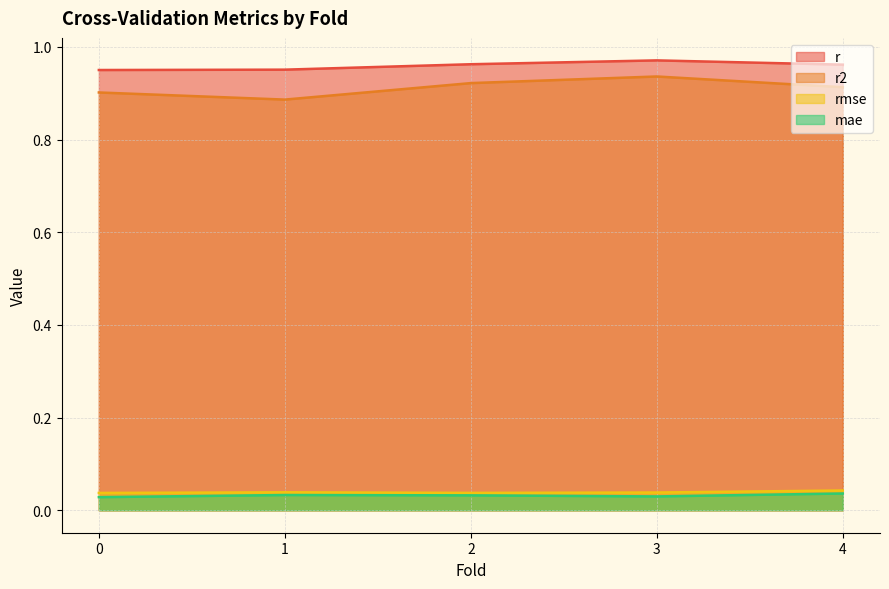

What is the total value across all series at 3.0?

2.0